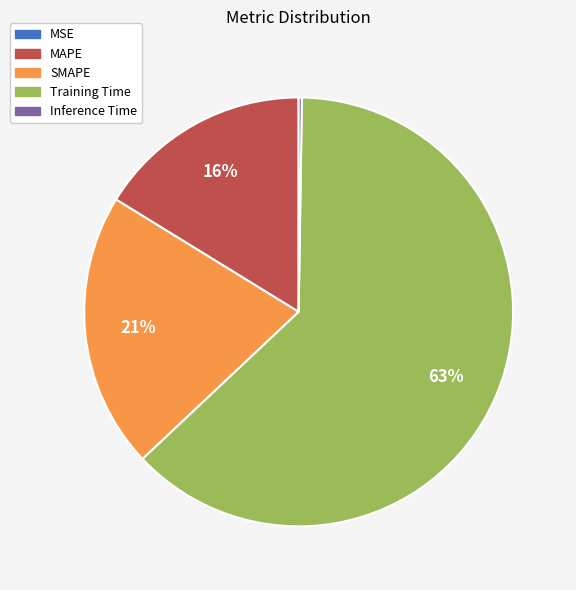

Which has a higher value, SMAPE or Training Time?

Training Time